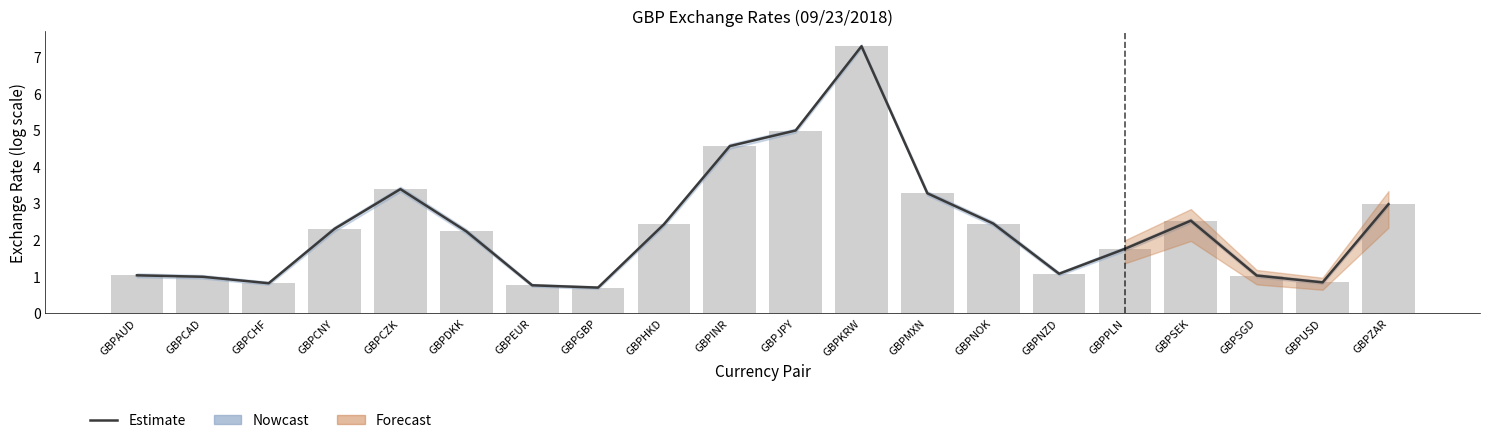

How many data points are less than 2?

9